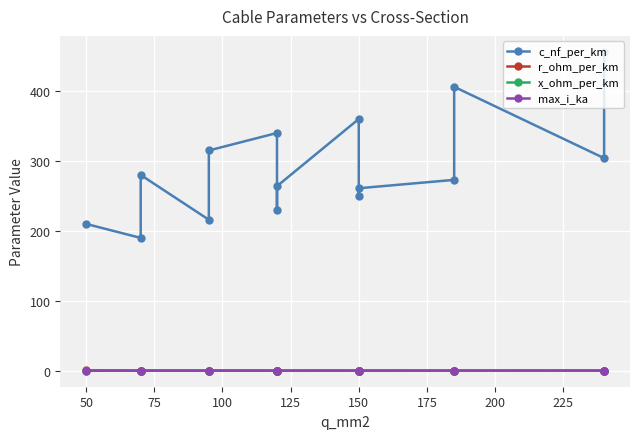

Which series has the largest total across all categories?

c_nf_per_km